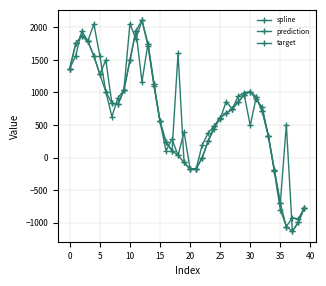

At which label does prediction reach its minimum?

37